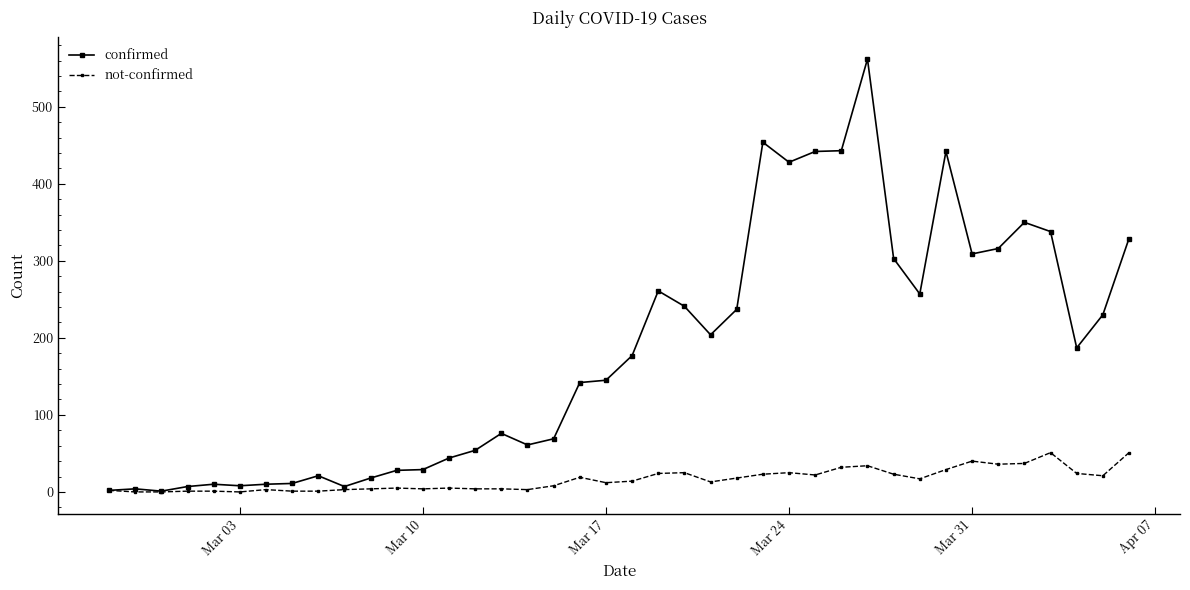

Which series has the largest total across all categories?

confirmed